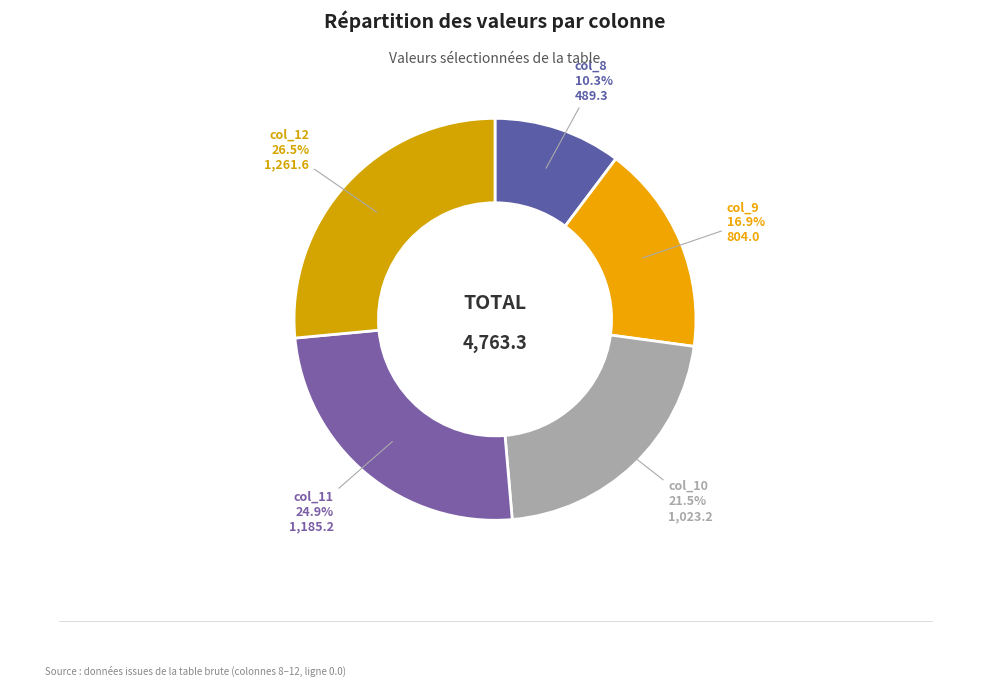

Do col_8 and col_9 together represent more than half of the pie?

No